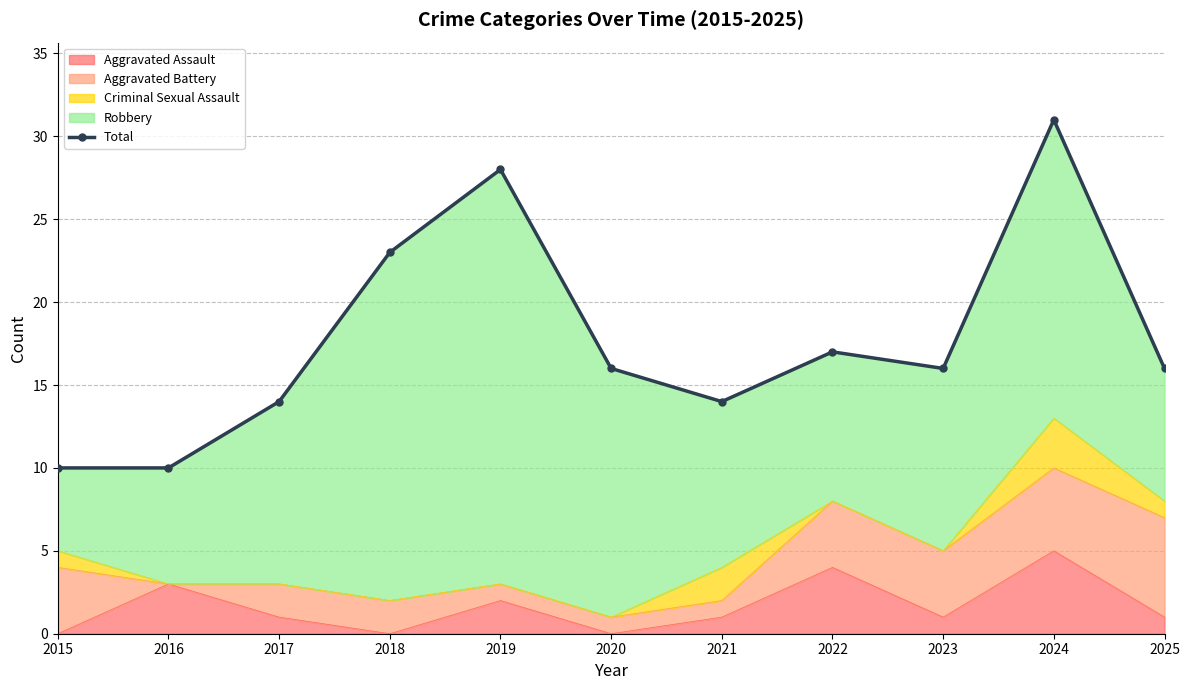

At which label is the value closest to 20?

2018